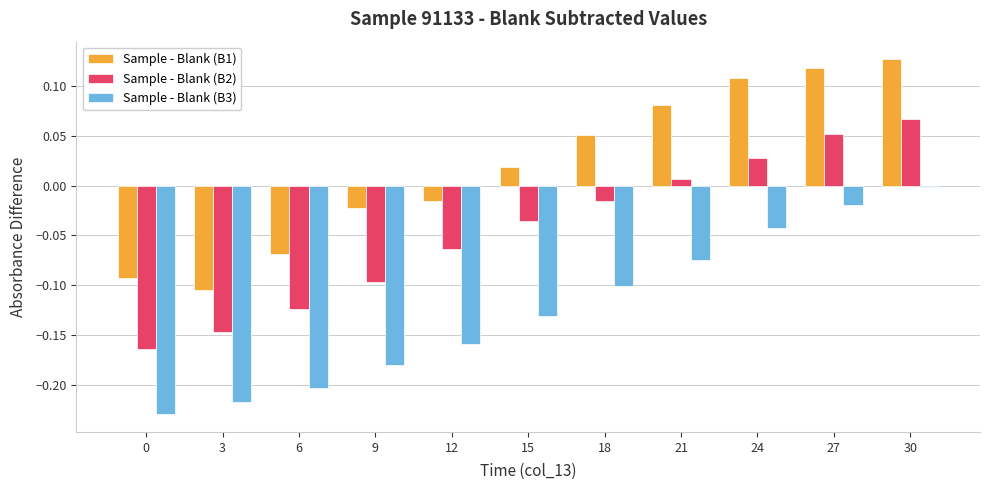

Which series has the largest total across all categories?

Sample - Blank (B1)